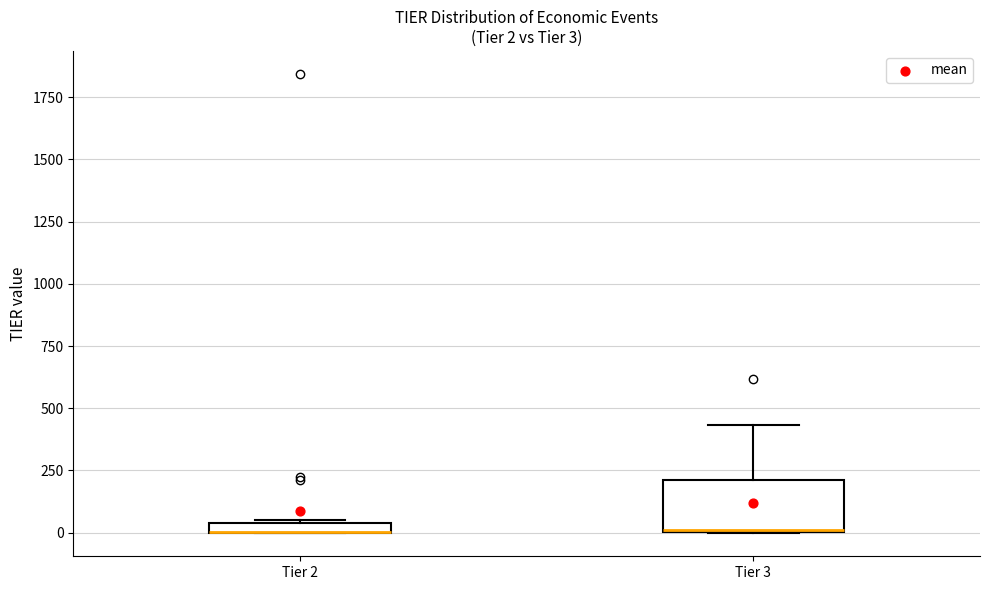

Which box is the tallest, from its lower edge to its upper edge?

Tier 3